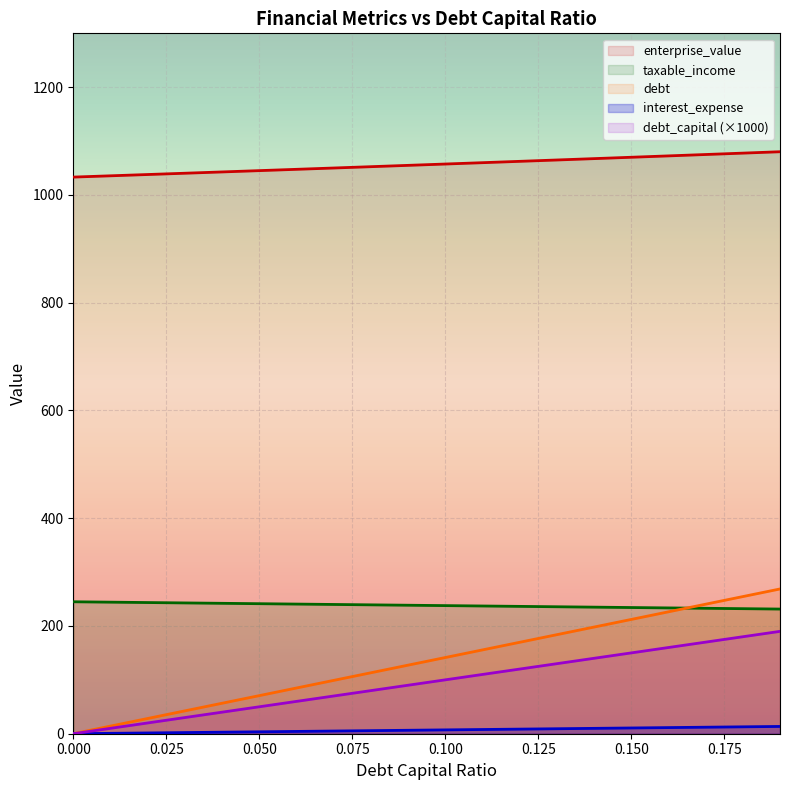

How many categories are shown in the chart?

20